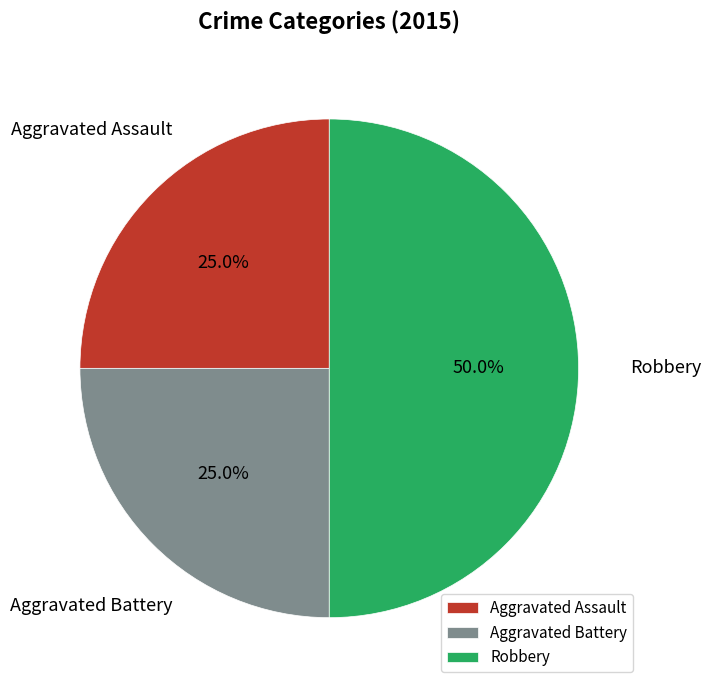

The Robbery slice represents 62% of the pie. True or false?

False